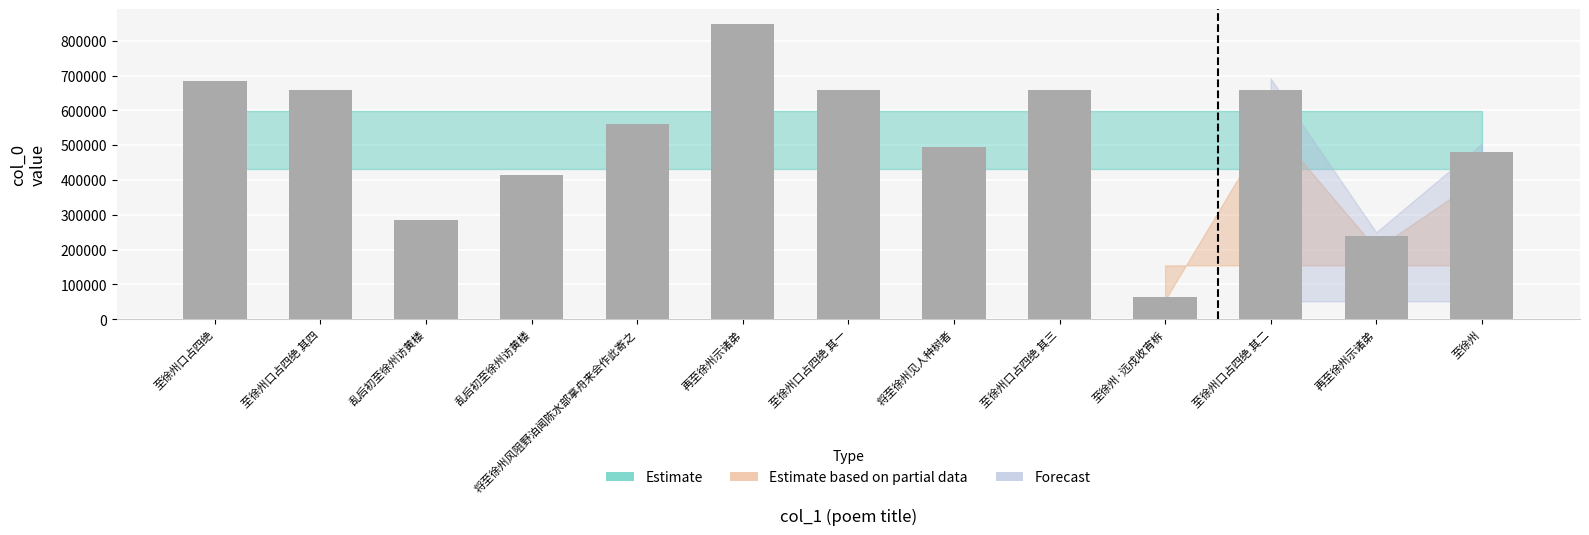

What is the value of the 3rd bar from the left?

283953